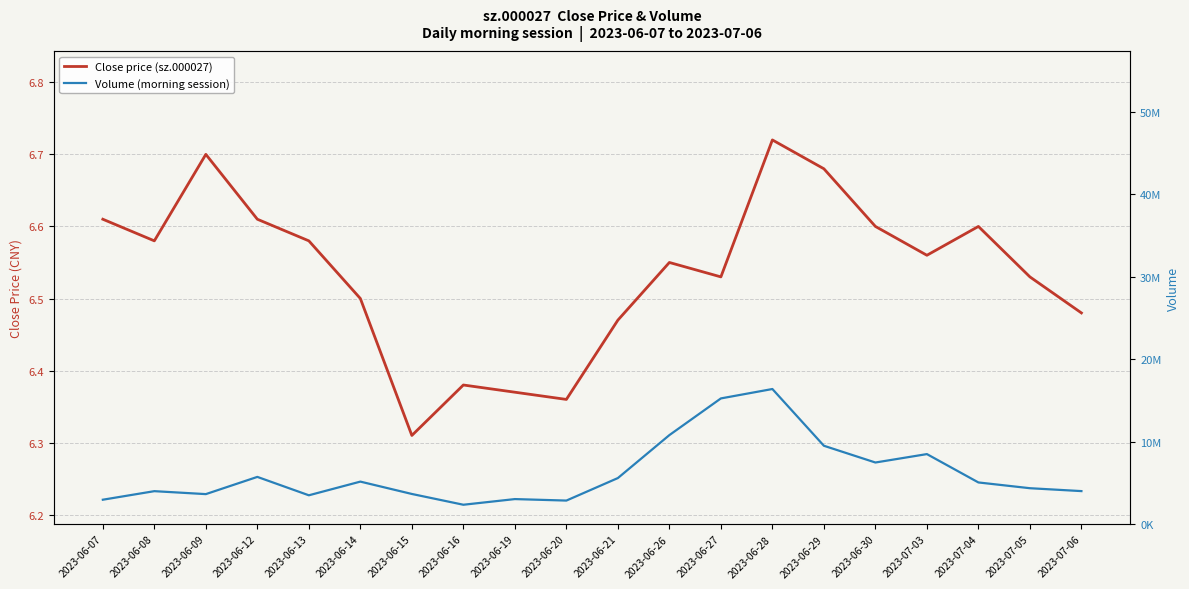

What are all the series names shown in the legend?

Close price (sz.000027), Volume (morning session)